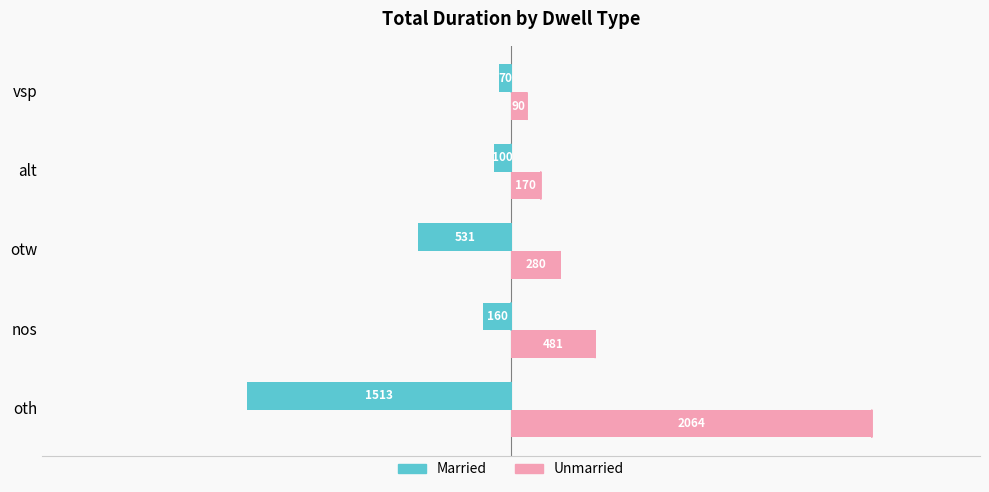

Which series has the widest spread of values?

Unmarried